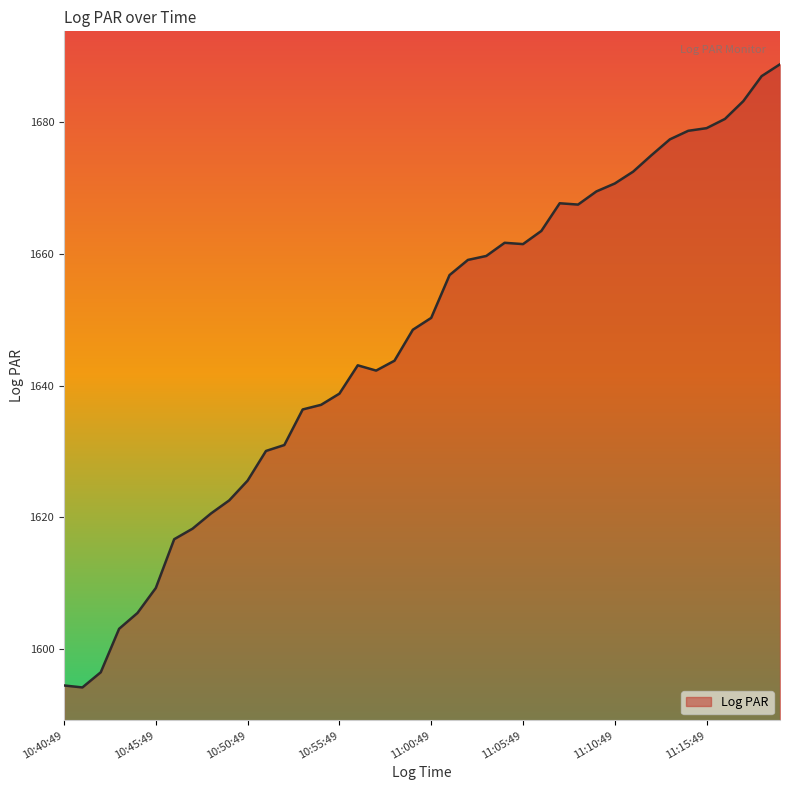

What is the smallest value displayed?

1594.2